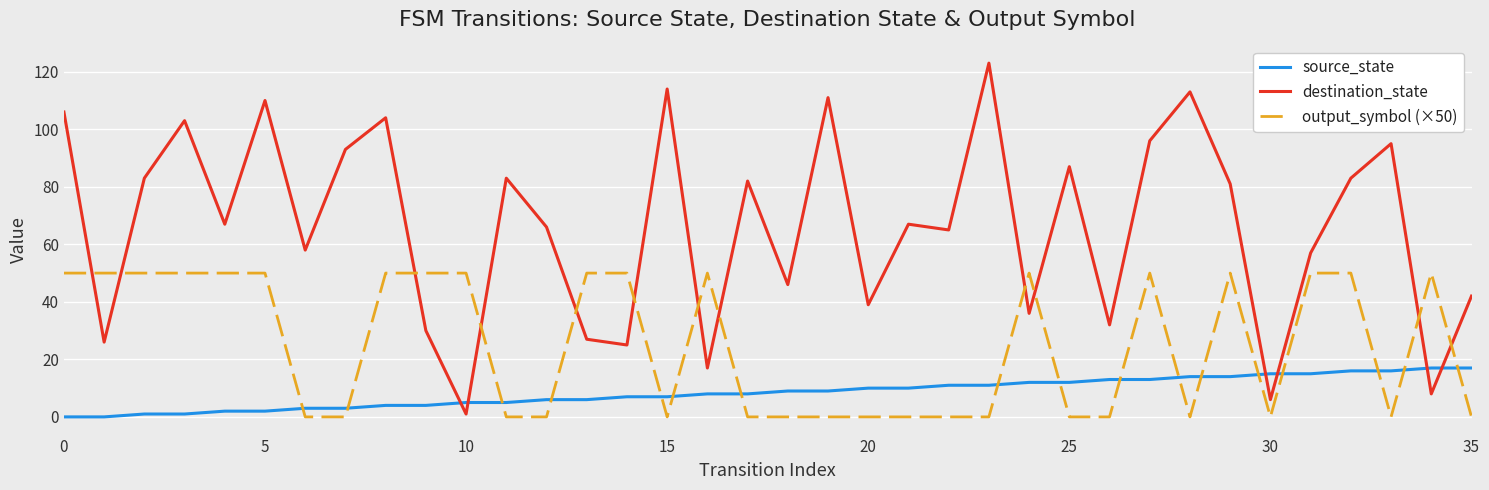

Which series has the largest range (max minus min)?

destination_state